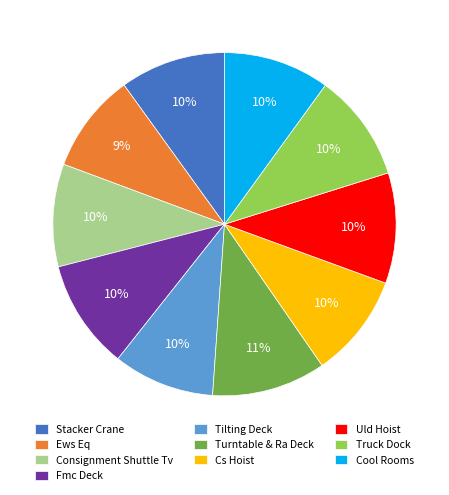

To the nearest percent, what portion does Consignment Shuttle Tv represent?

10%